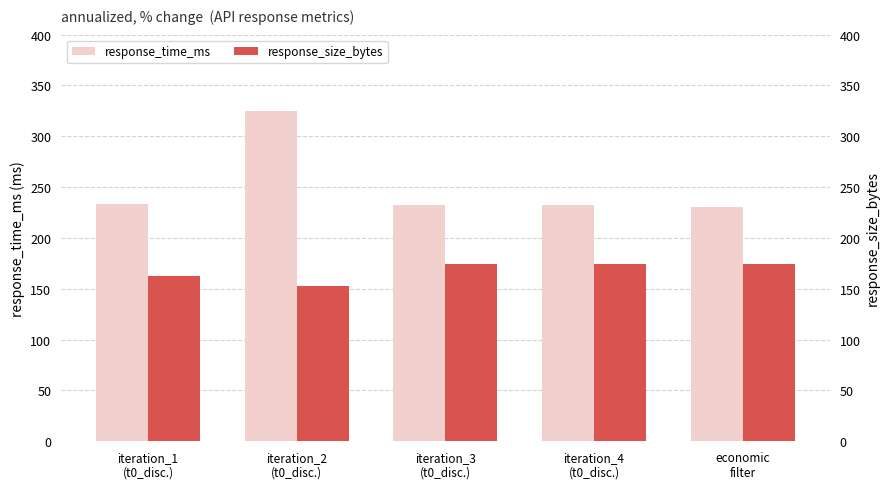

List the series in order of their overall mean, lowest first.

response_size_bytes, response_time_ms